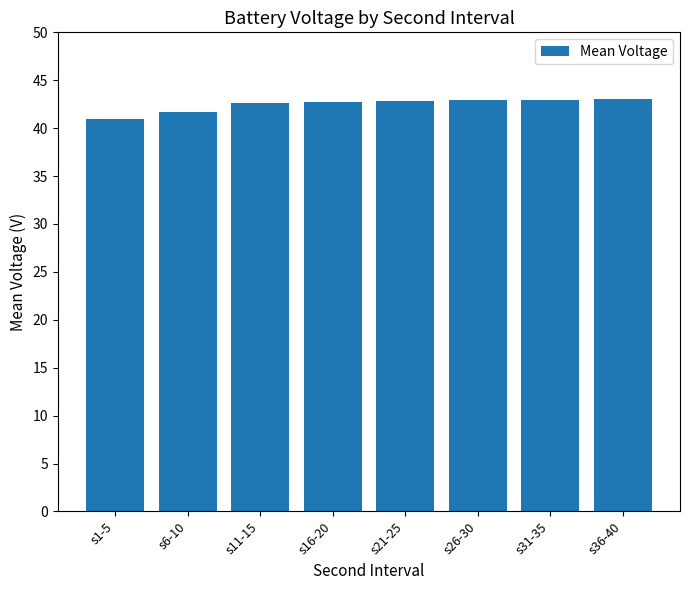

Approximately how many times larger is the value at s31-35 compared to s21-25?

1.0